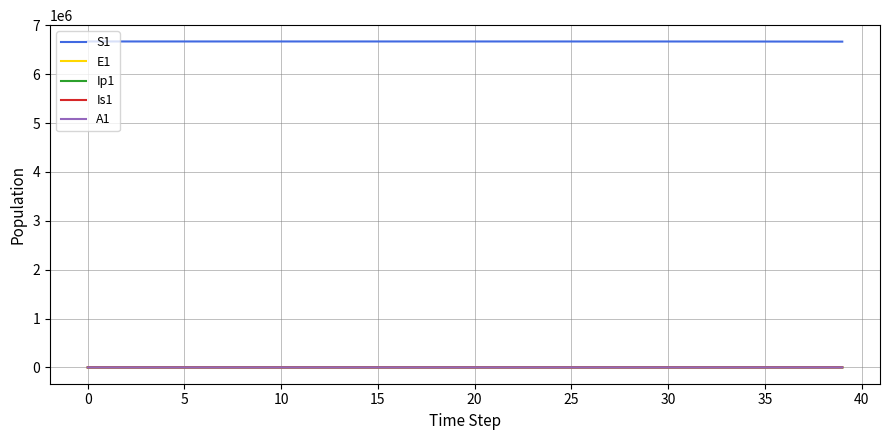

True or false: E1 and S1 intersect in this chart.

False